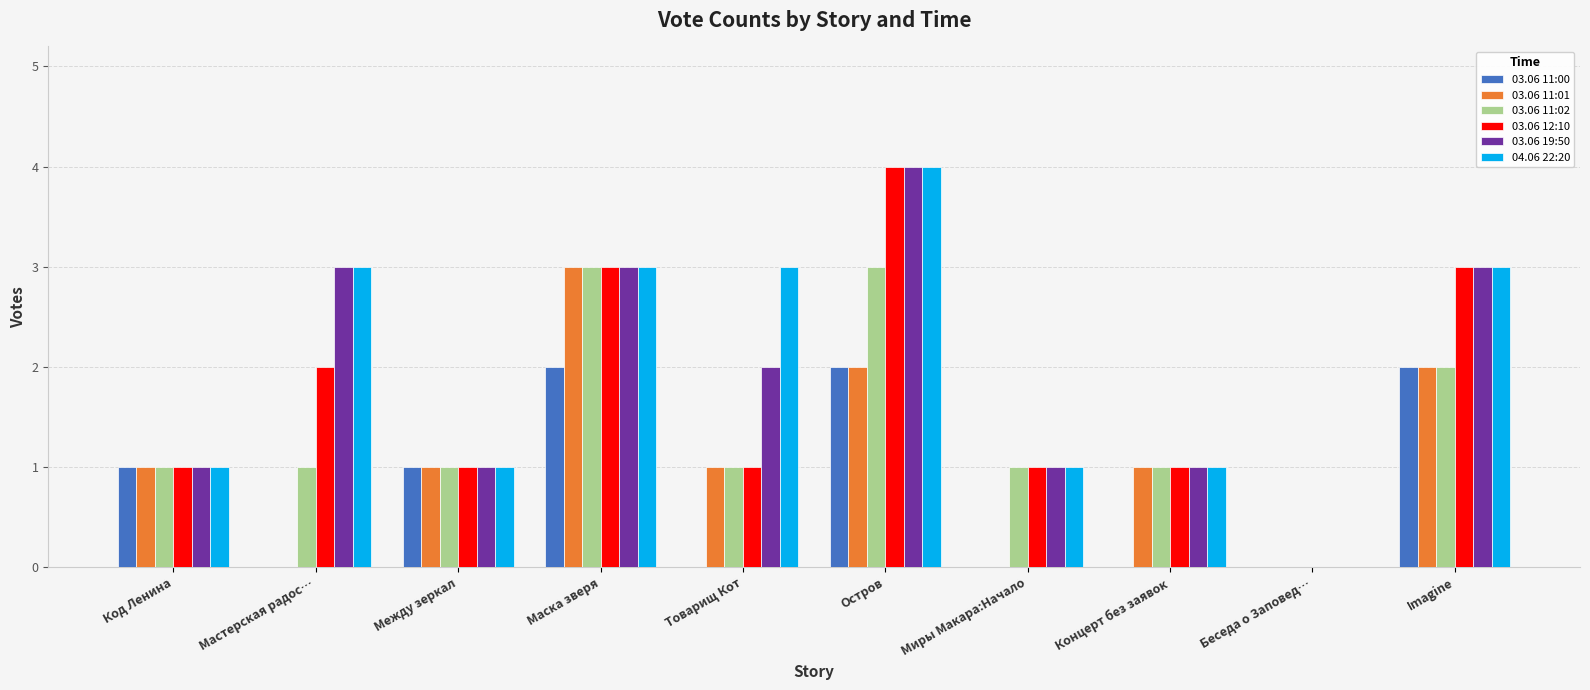

What is the total value across all series at Мастерская радос…?

9